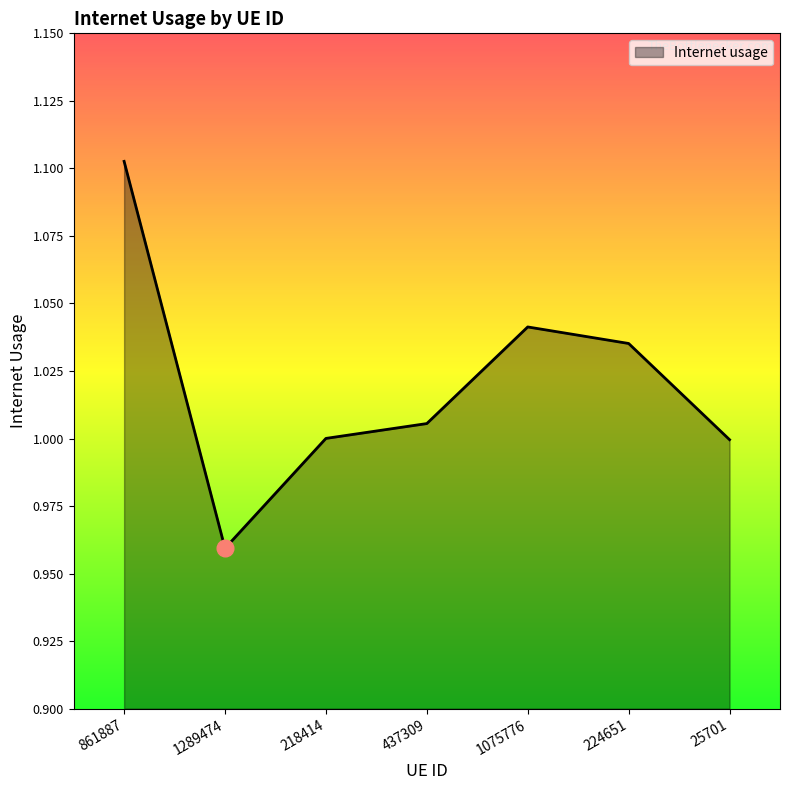

Which label corresponds to the largest value in the chart?

861887